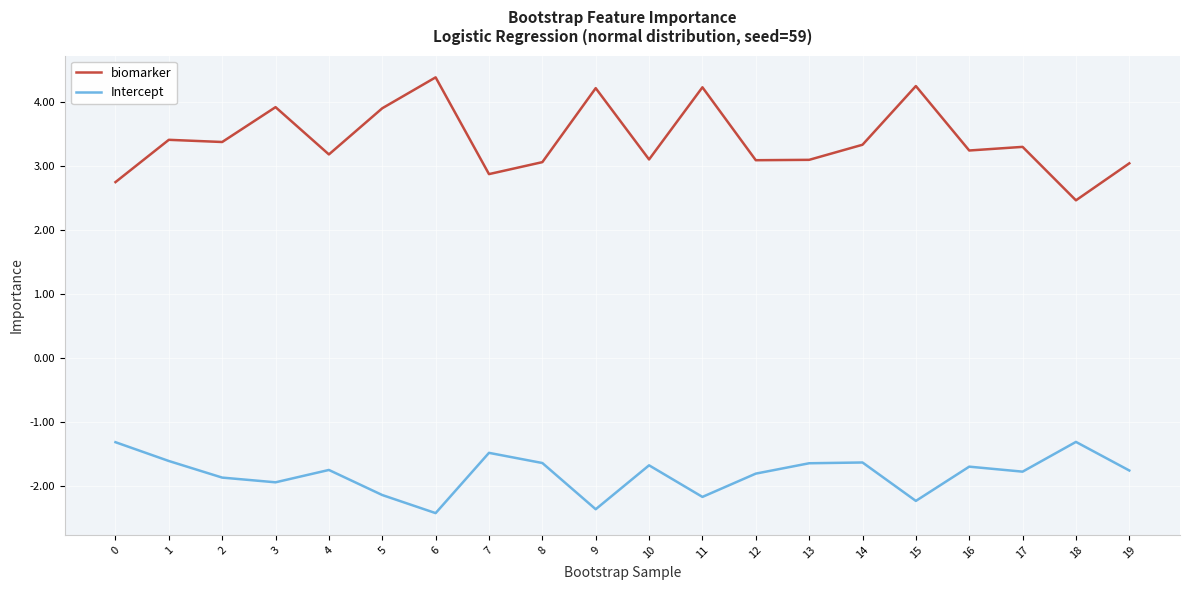

The Intercept series shows -2.4 at 9. True or false?

True